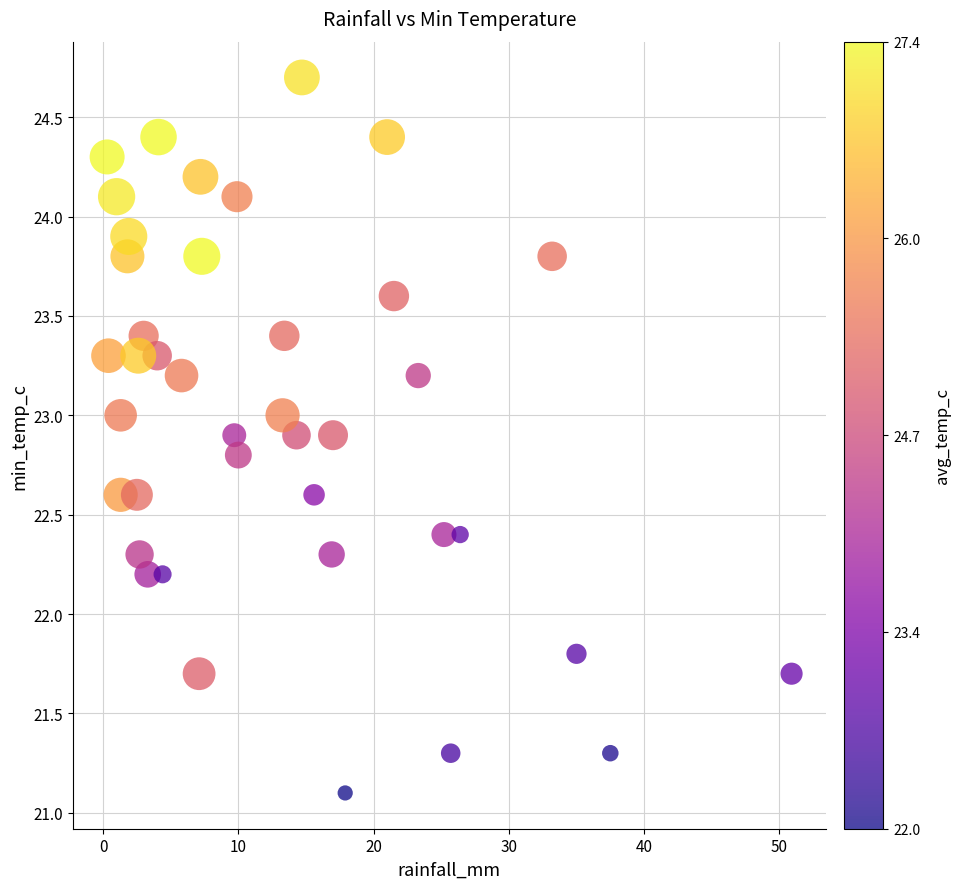

What is the range of Y values (max minus min)?

3.6